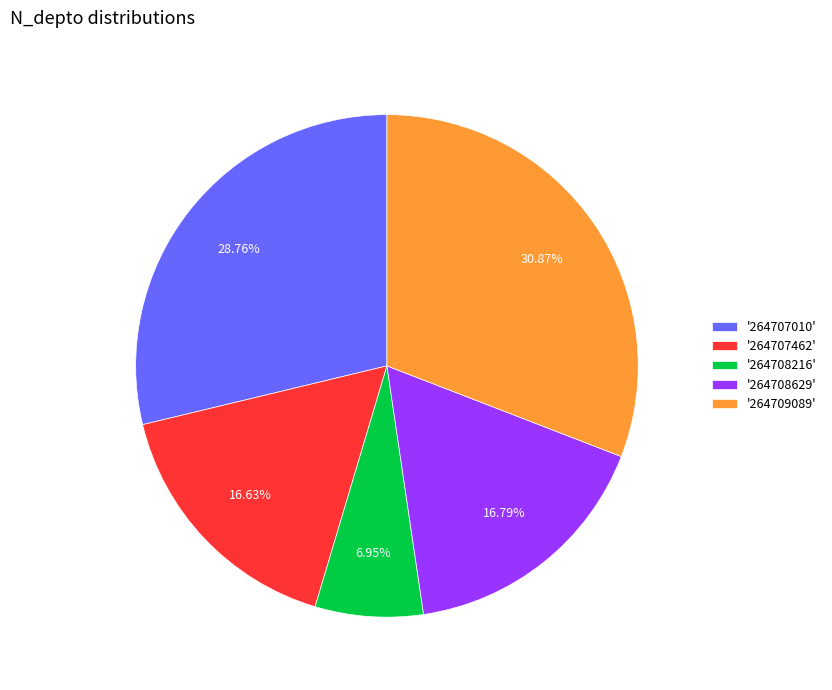

To the nearest percent, what is the difference between the largest and smallest slice percentages?

24%